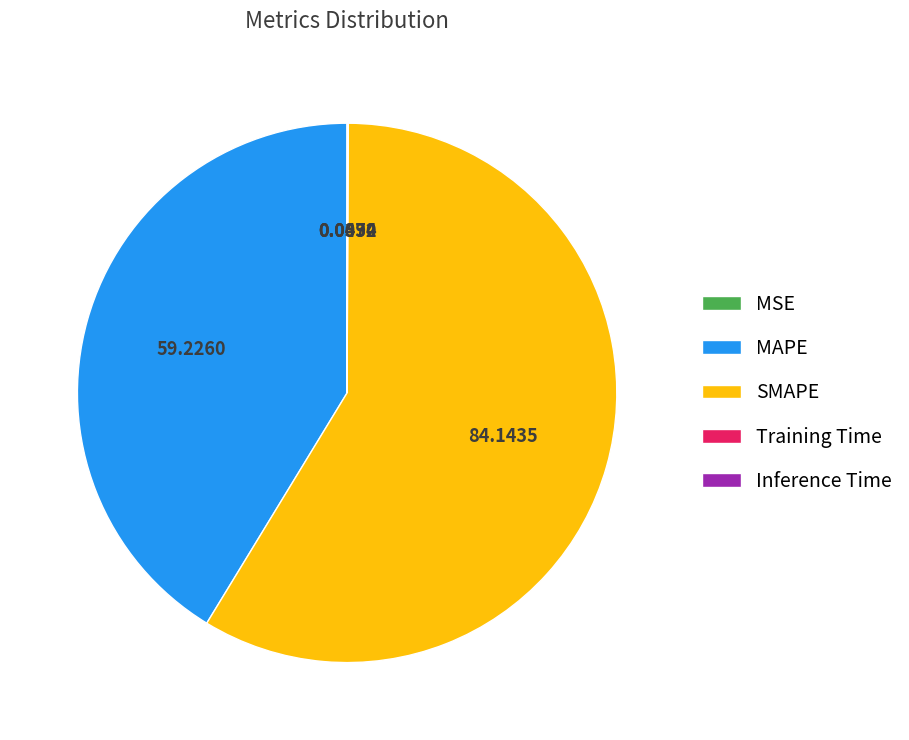

Which category accounts for the majority?

SMAPE